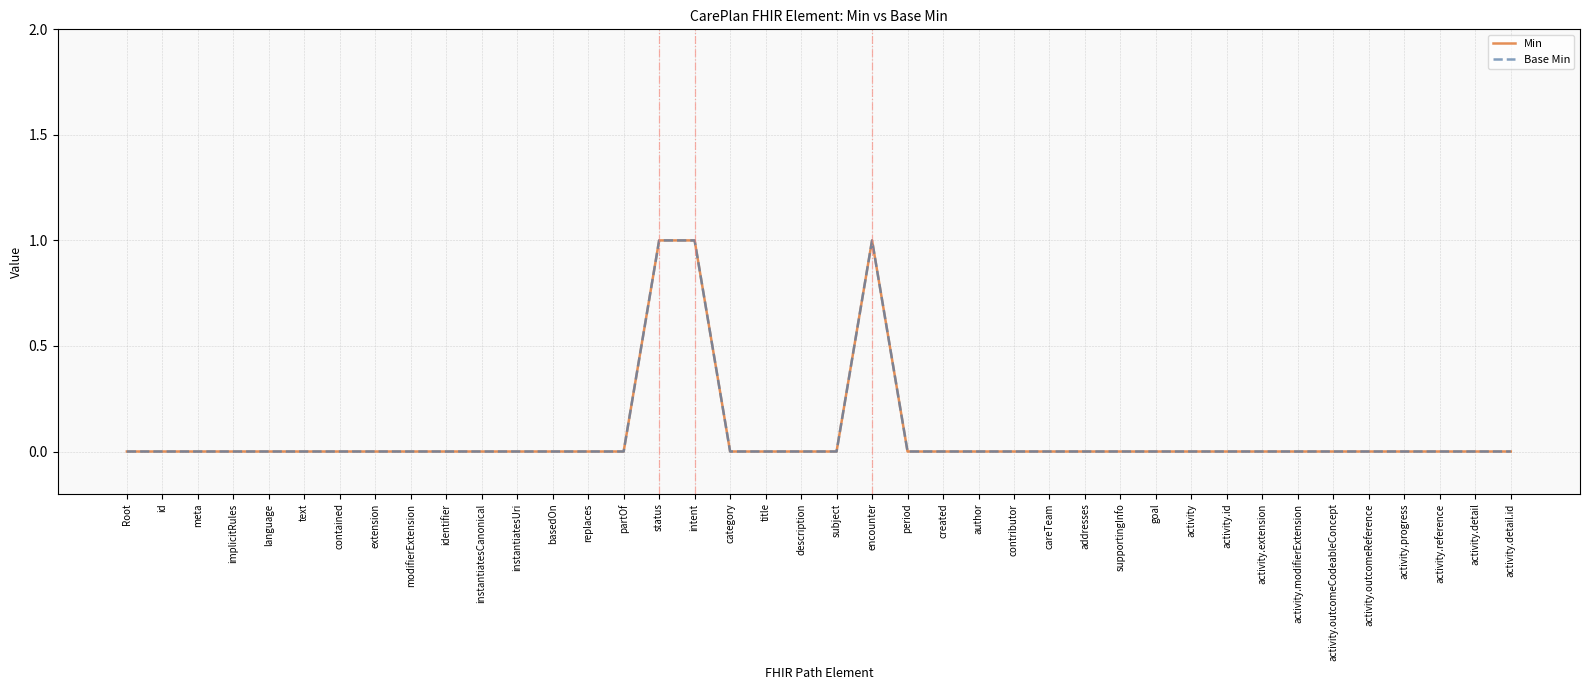

Is this an area chart (filled region under the line)?

No